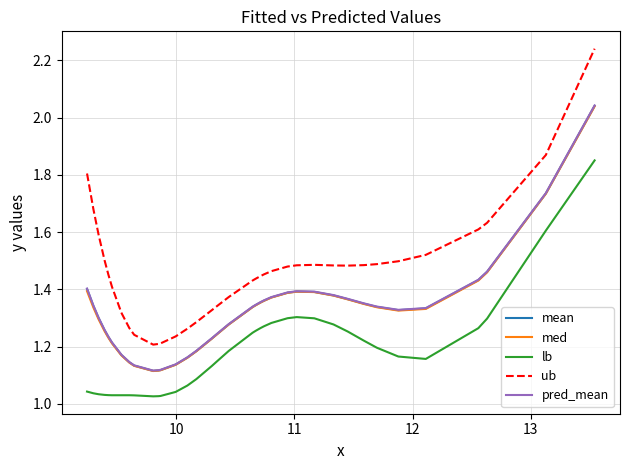

Which series has the largest total across all categories?

ub